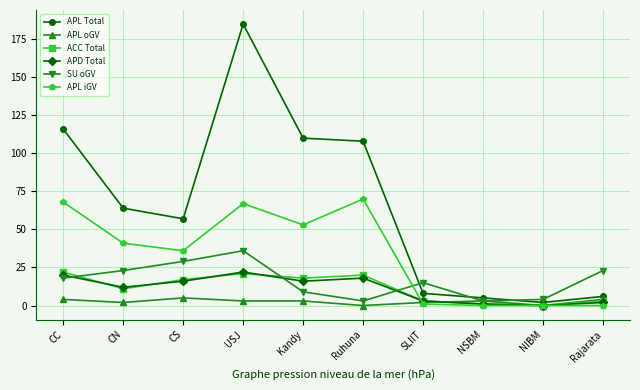

How many data points does each series have?

10